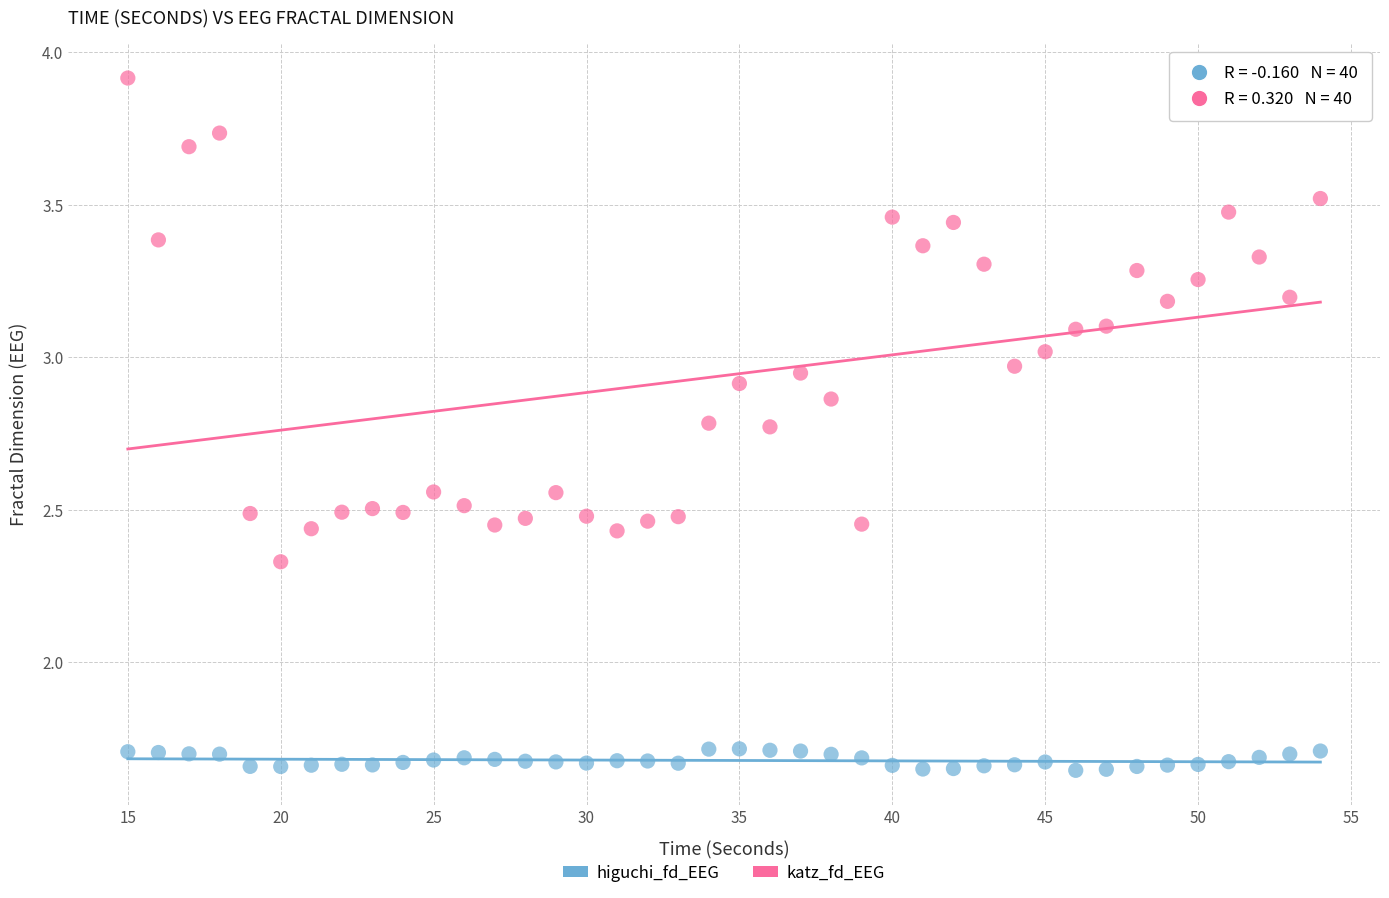

Across all data points, what is the range of X values (max minus min)?

39.0